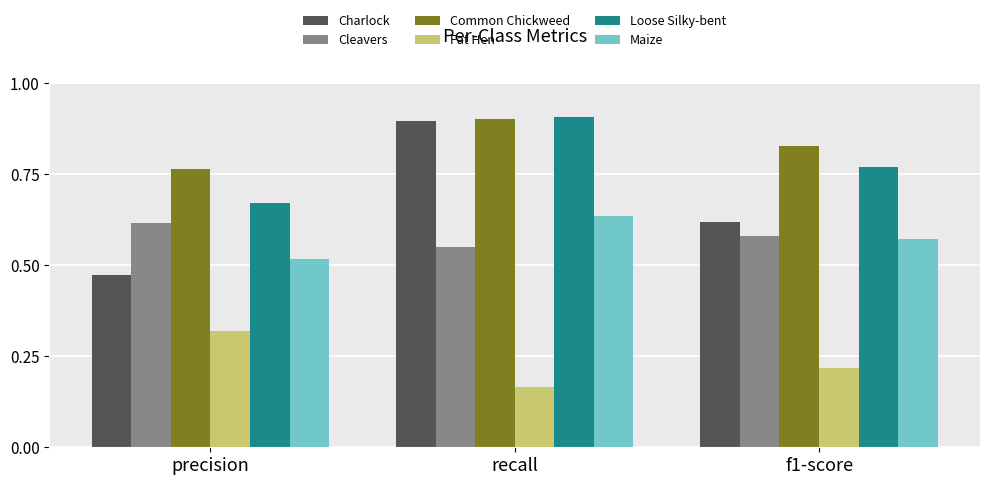

What is the sum of the Fat Hen values at f1-score and recall?

0.4